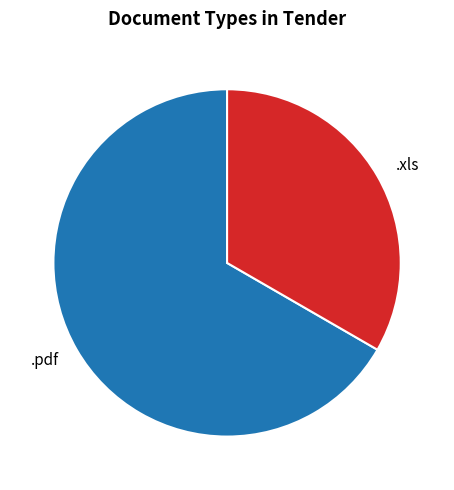

The .pdf slice represents 67% of the pie. True or false?

True